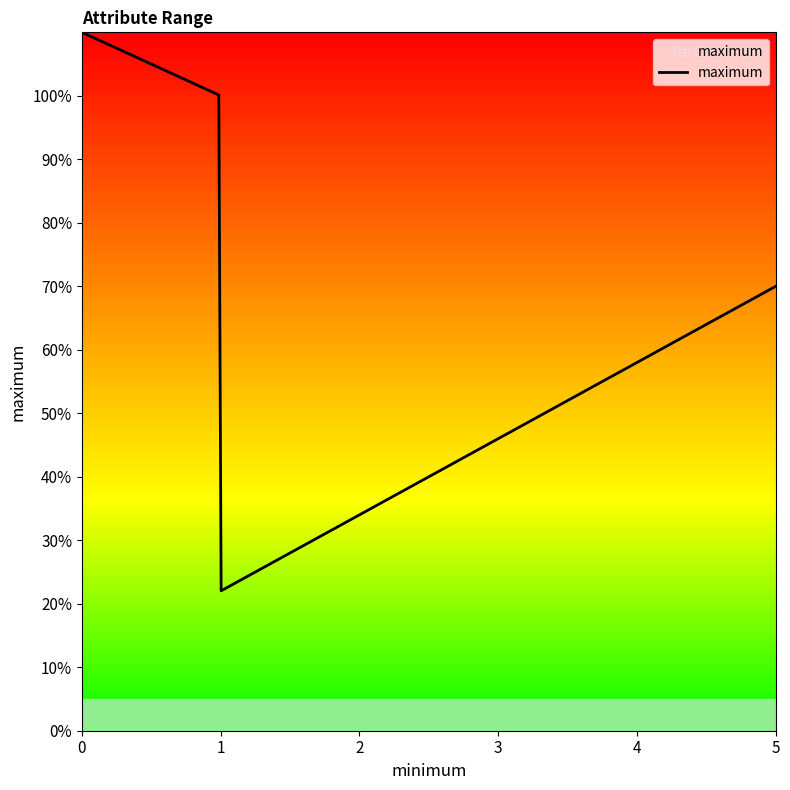

What is the greatest value displayed?

110.0